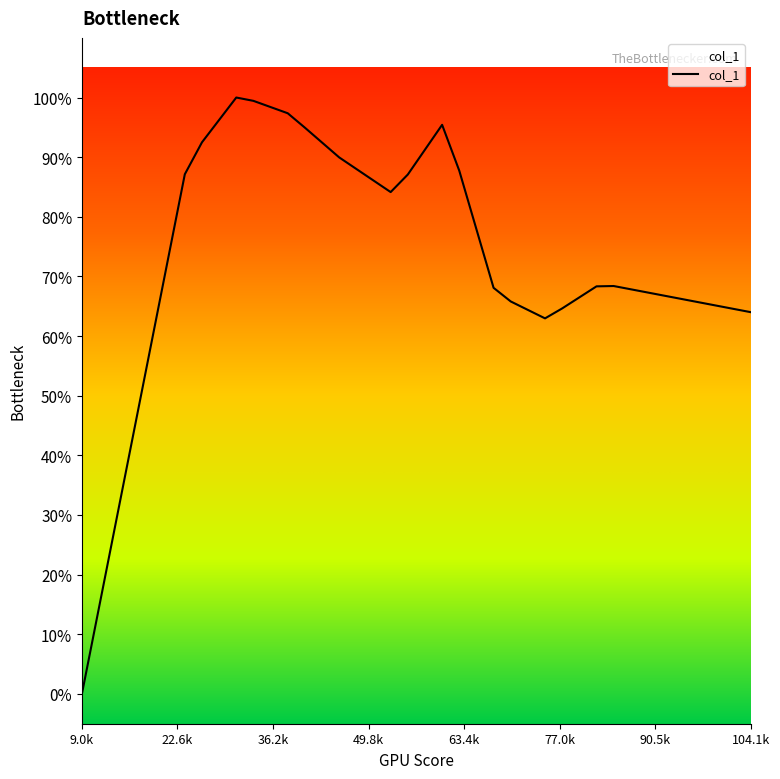

Where is the data nearest to the value 0?

9.0k